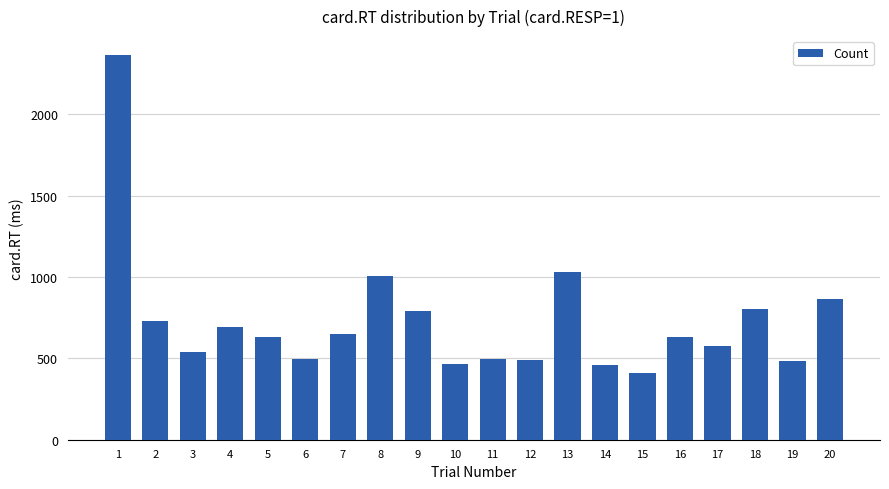

How many data points does each series have?

20